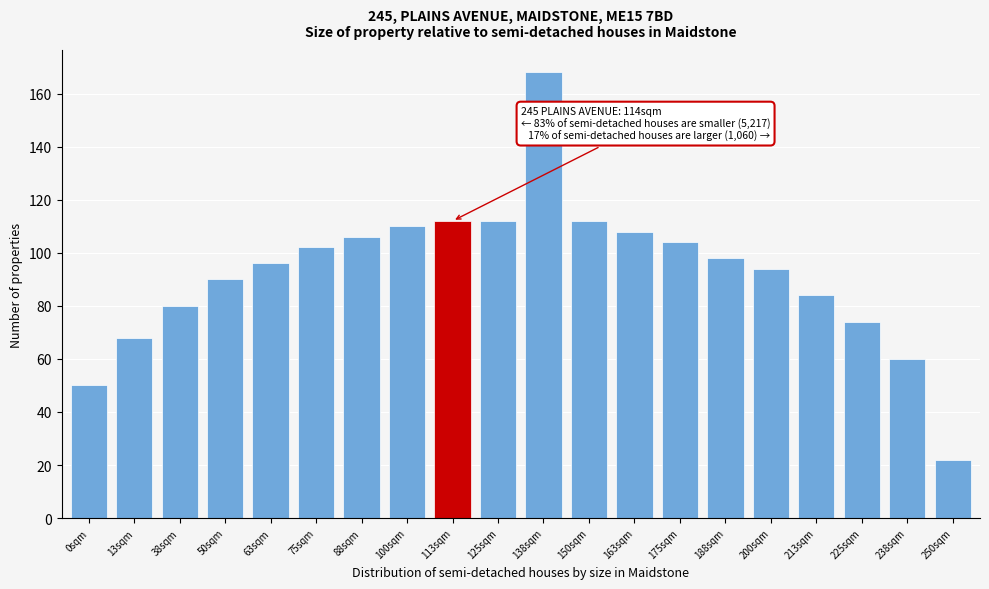

Reading left to right, extract all data points from this chart.

0sqm=50	13sqm=68	38sqm=80	50sqm=90	63sqm=96	75sqm=102	88sqm=106	100sqm=110	113sqm=112	125sqm=112	138sqm=168	150sqm=112	163sqm=108	175sqm=104	188sqm=98	200sqm=94	213sqm=84	225sqm=74	238sqm=60	250sqm=22